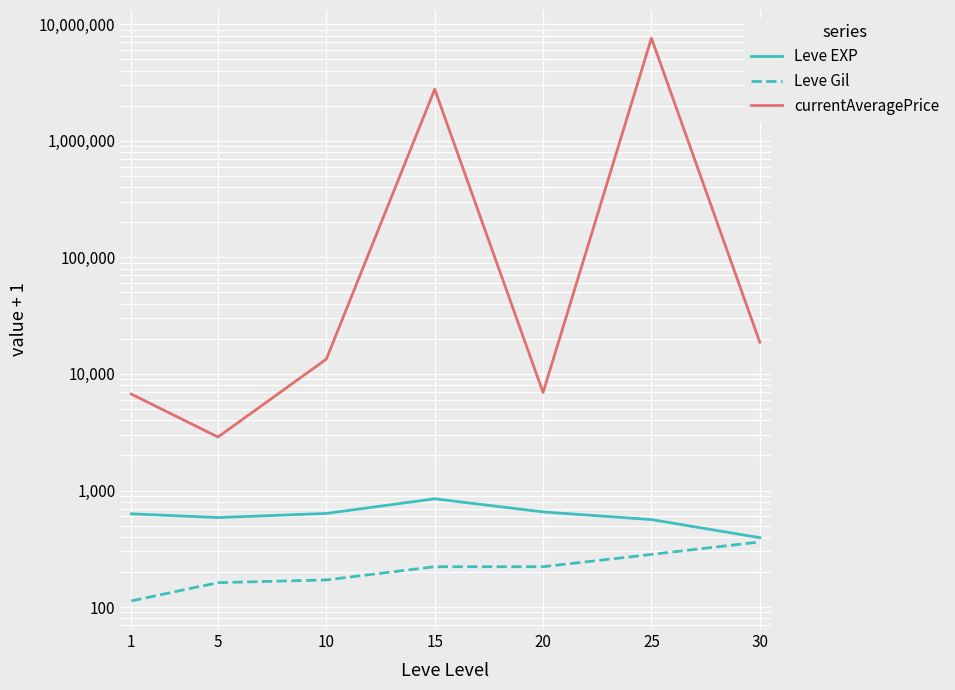

How many lines are shown in the chart?

3